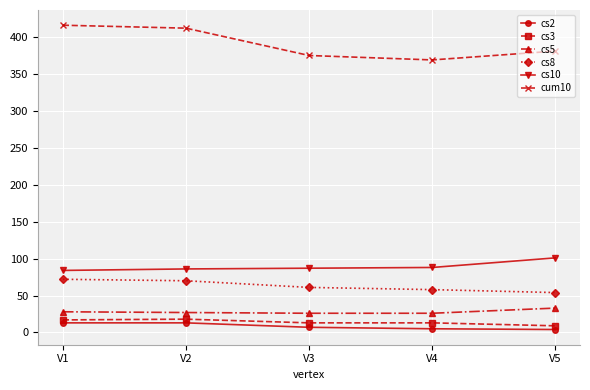

At how many categories does at least one series exceed 327?

5